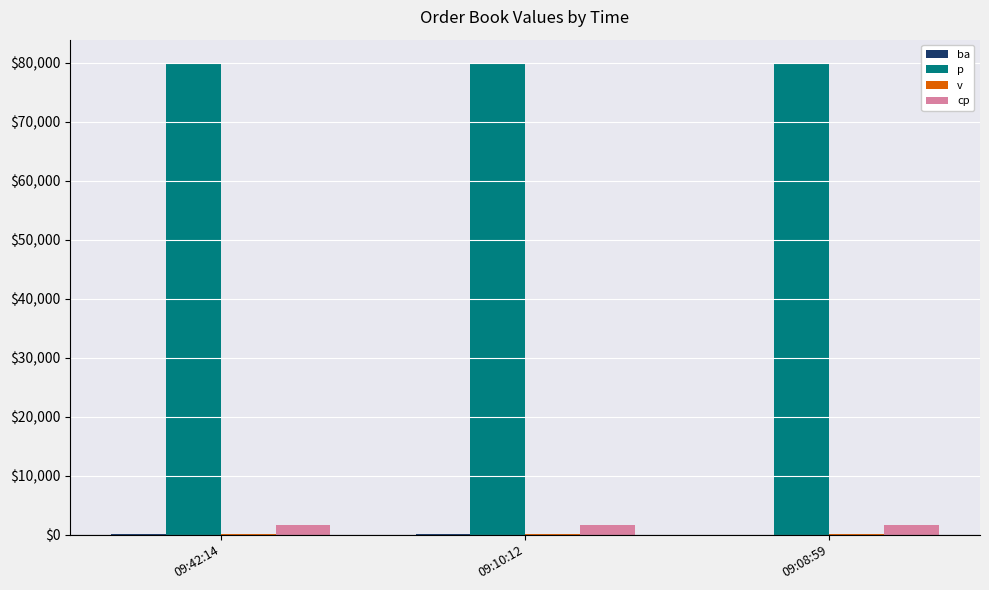

Rank the categories by cp value from lowest to highest.

09:42:14, 09:10:12, 09:08:59